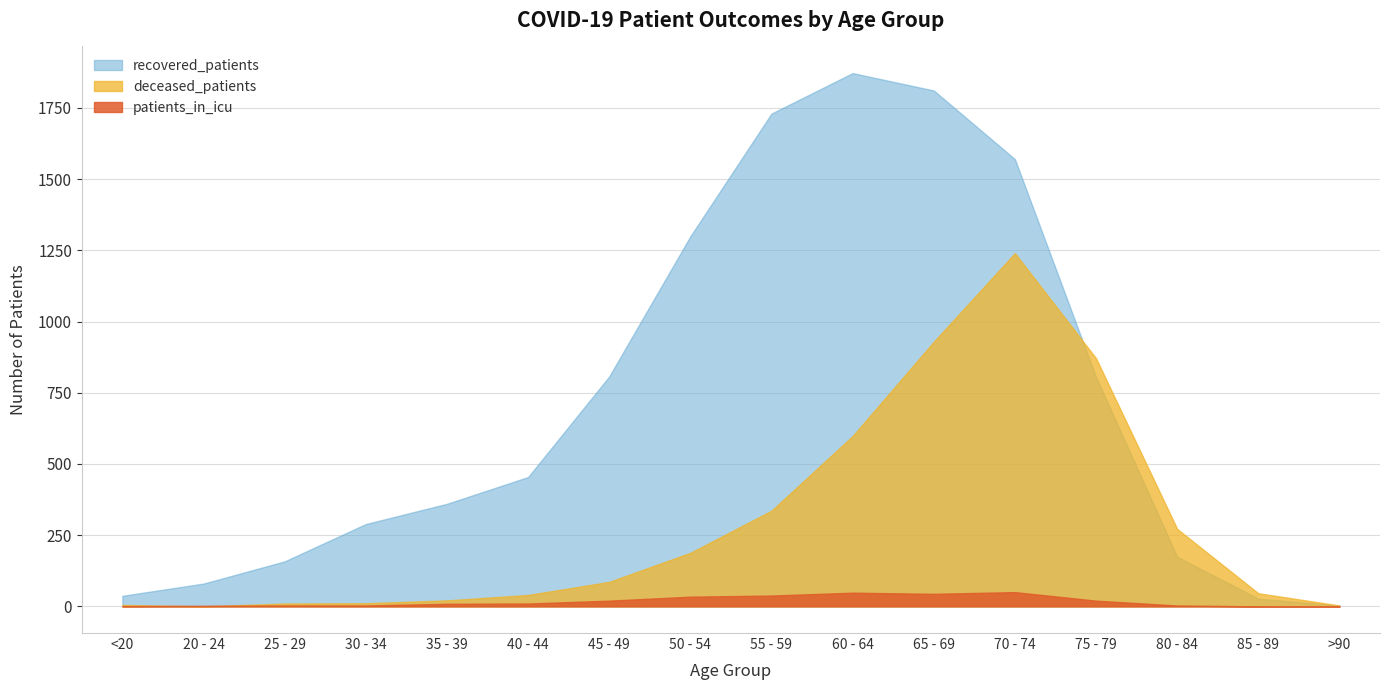

The value of recovered_patients at 75 - 79 is 805. True or false?

True